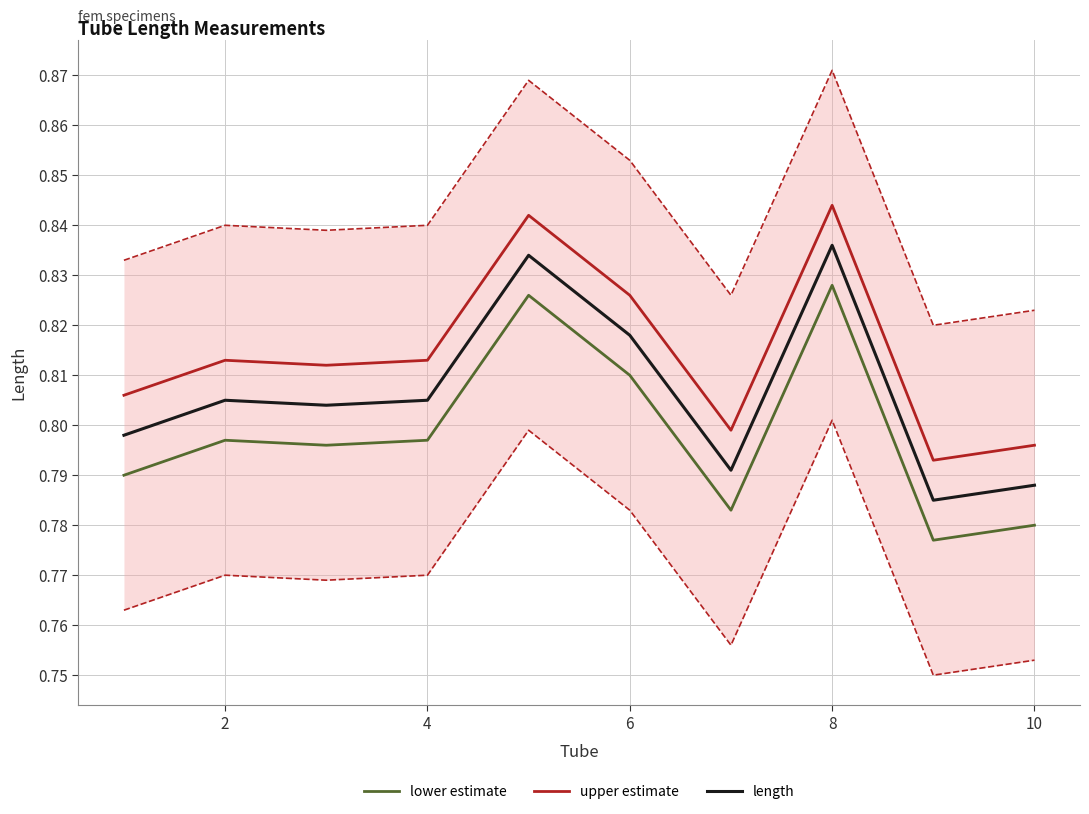

True or false: upper estimate and length cross at least once.

False